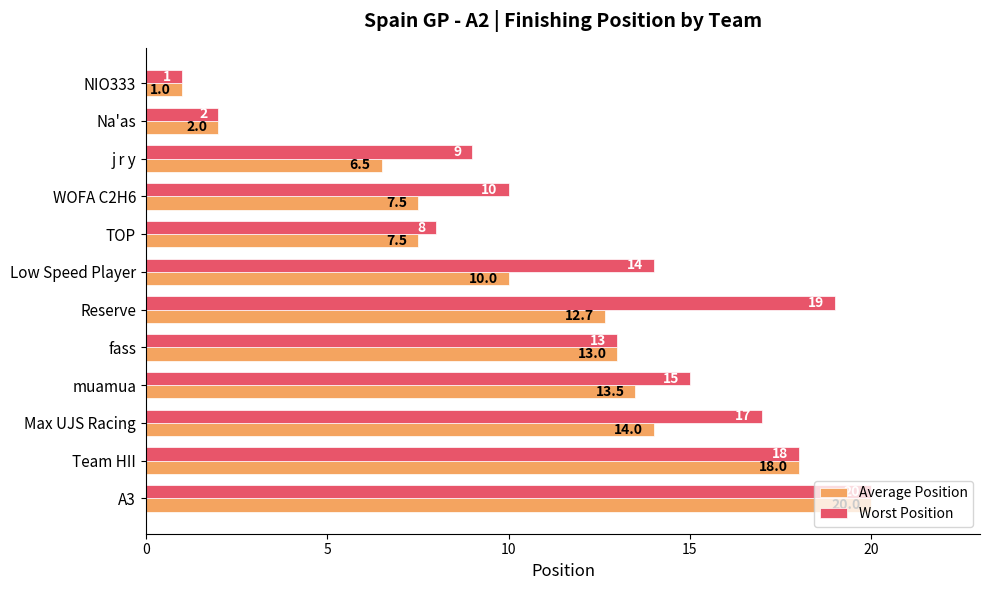

Which series changed the most between j r y and Low Speed Player?

Worst Position